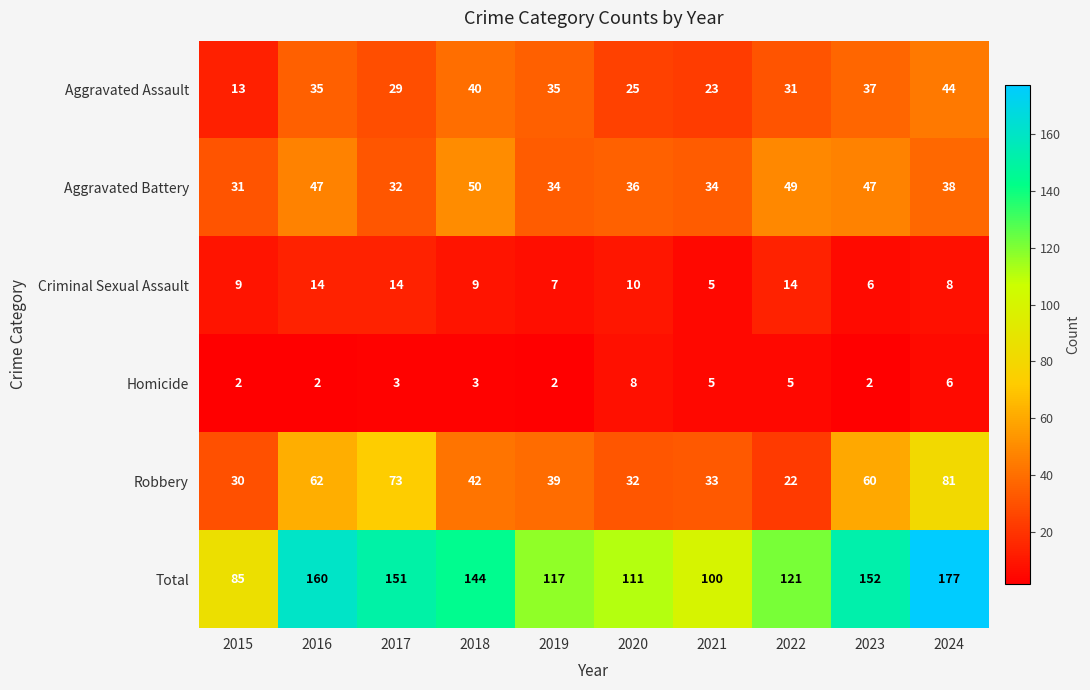

At how many categories does at least one series exceed 176?

1